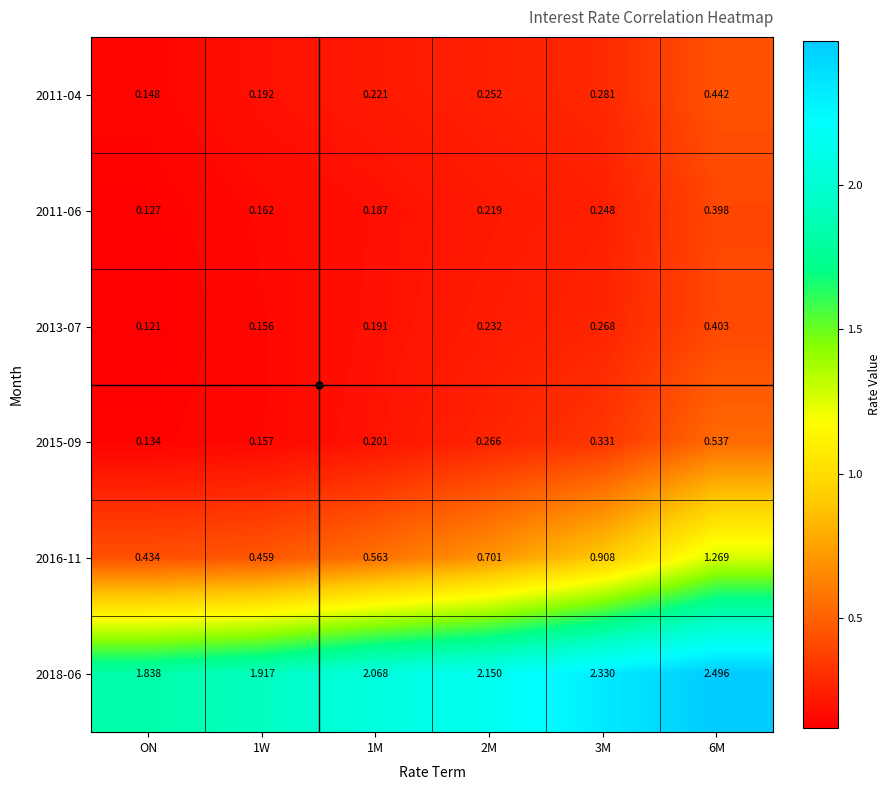

Which series has the largest range (max minus min)?

2016-11